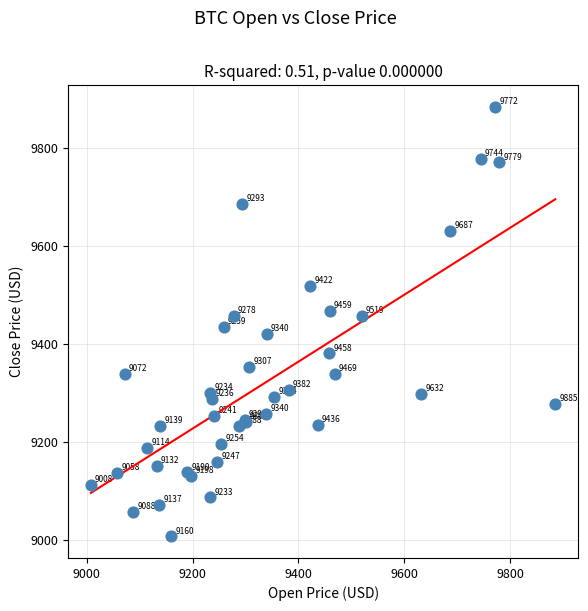

What Y value in the scatter plot is closest to 9446?

9436.1